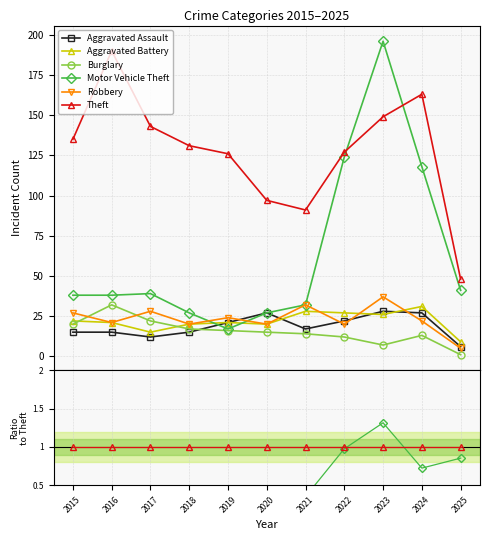

Between which two adjacent categories do Aggravated Assault and Motor Vehicle Theft first intersect?

2018 and 2019